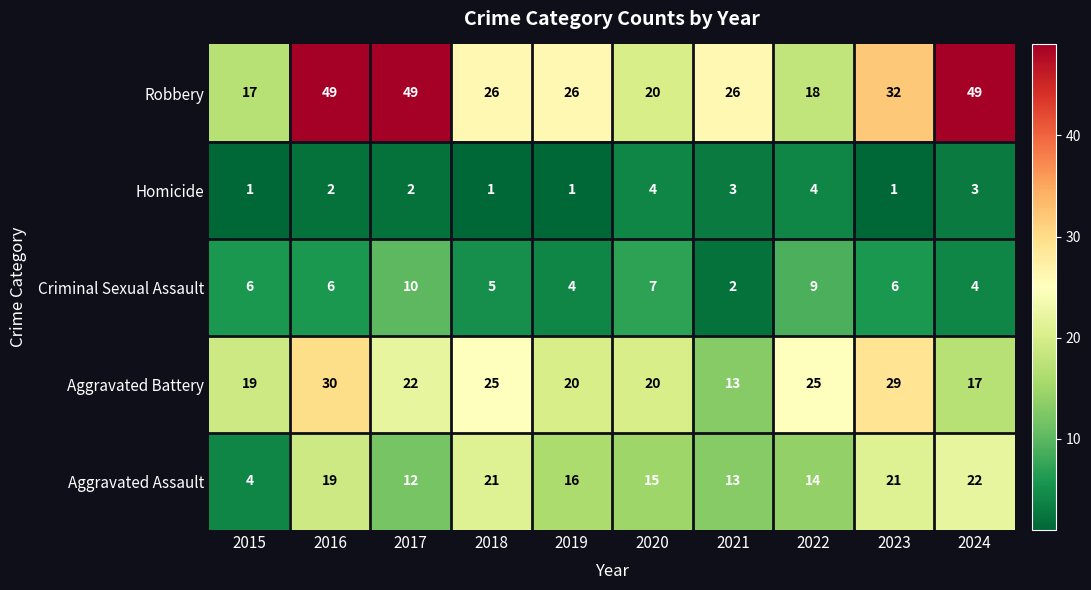

True or false: Robbery has a value of 20 at 2024.

False